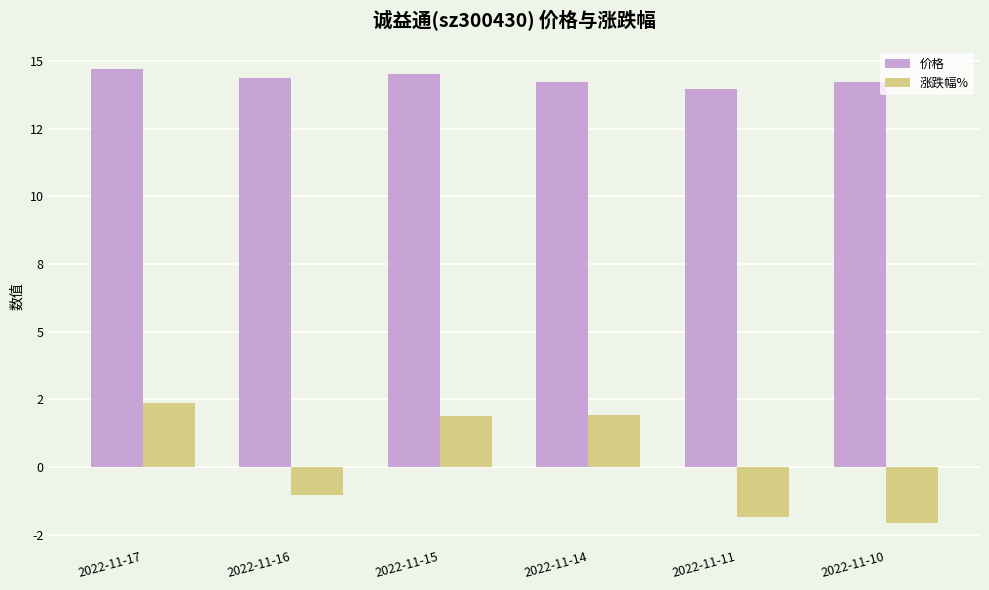

Which label corresponds to the smallest value in the chart?

2022-11-10